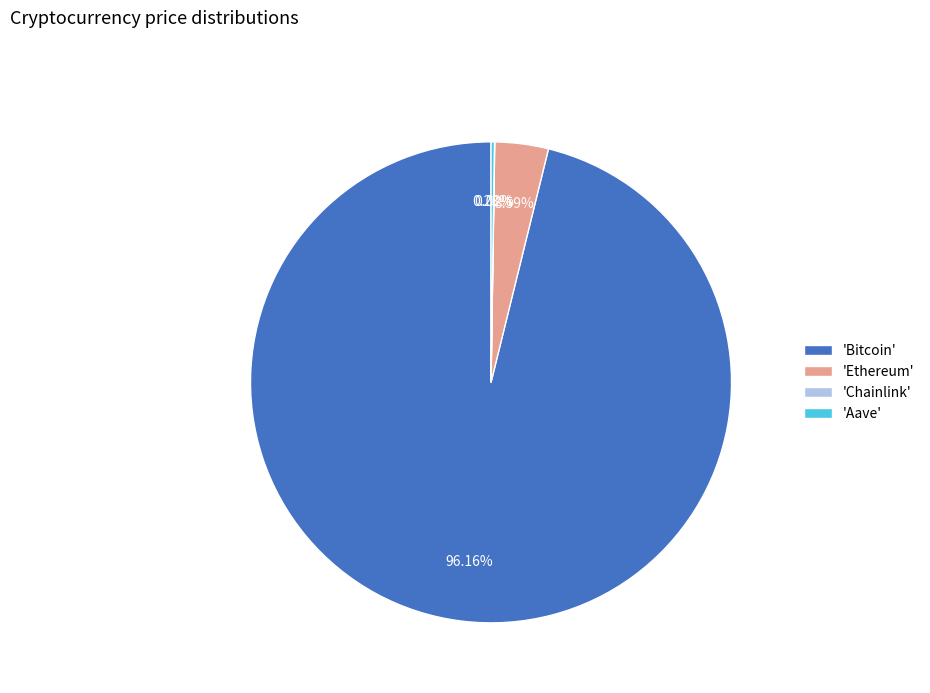

What is the largest slice in the pie chart?

'Bitcoin'